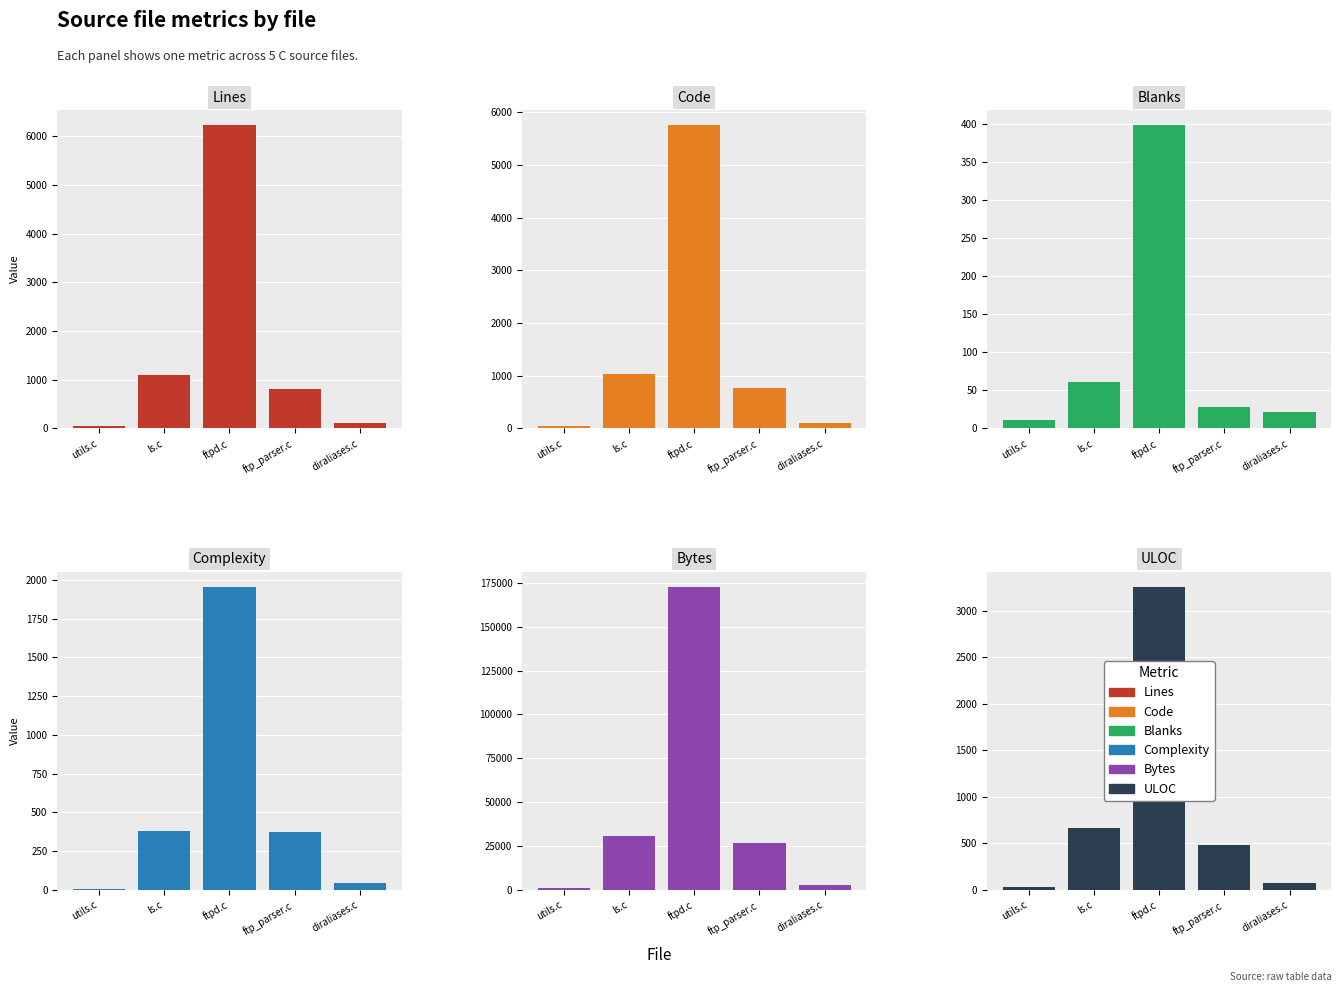

Rank the series by their maximum value, from lowest to highest.

Blanks, Complexity, ULOC, Code, Lines, Bytes